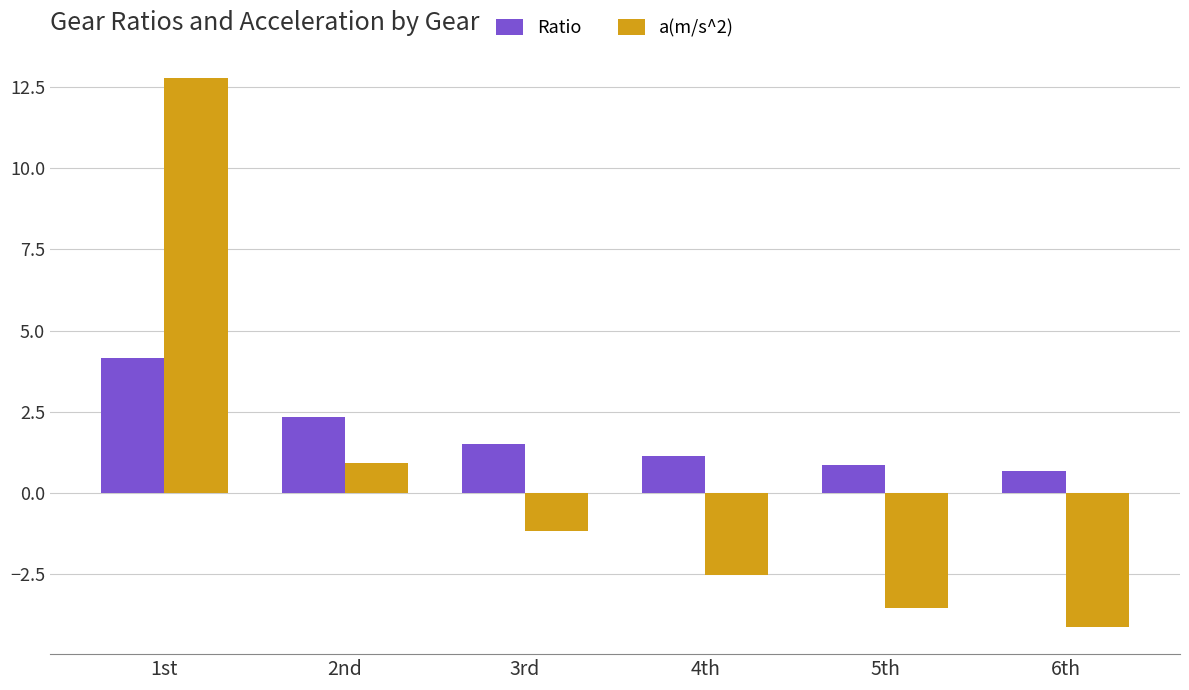

The value of a(m/s^2) at 6th is -4.1. True or false?

True